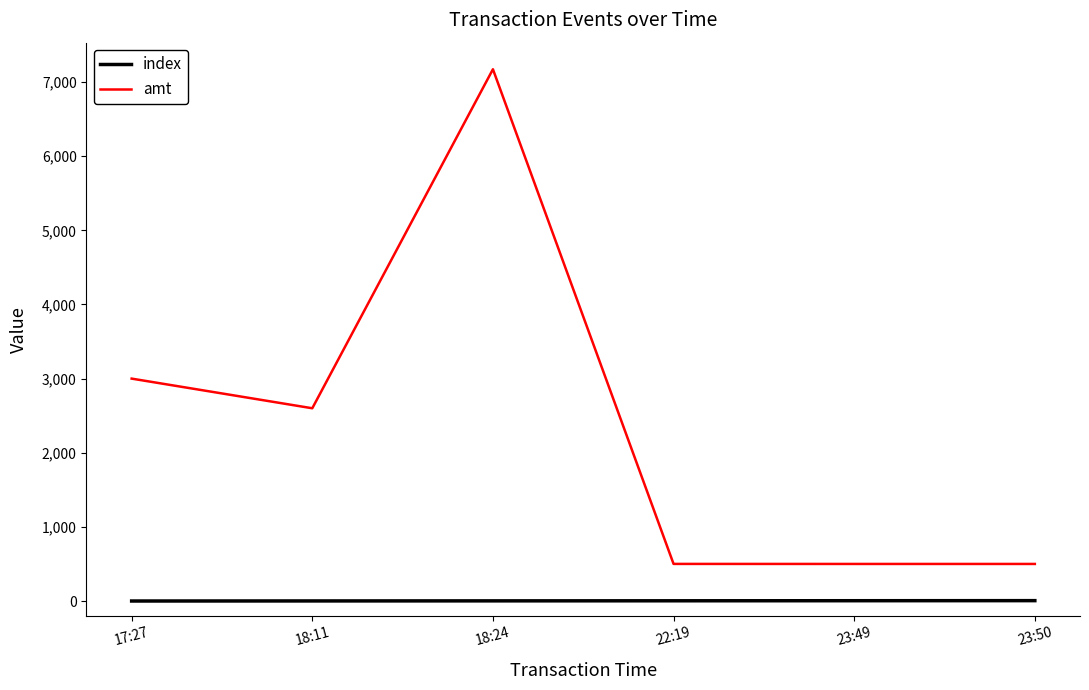

At which category is the sum across all series the highest?

18:24